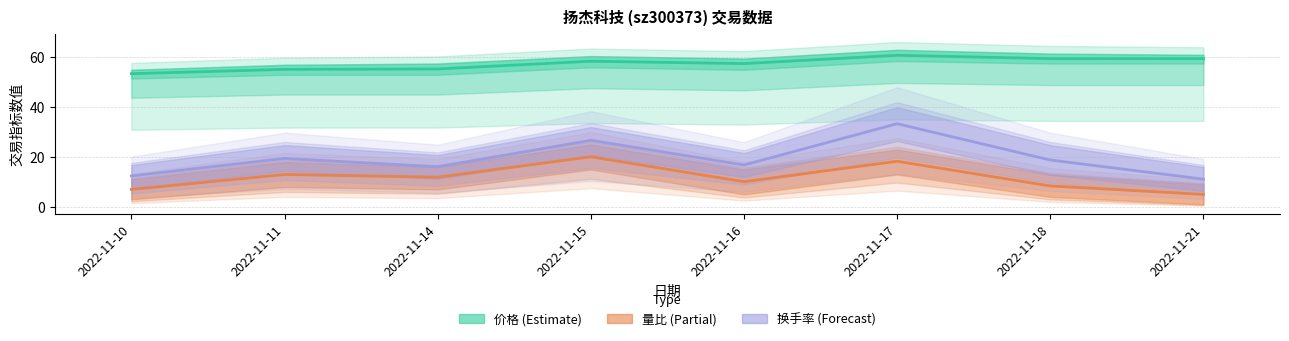

At which label does 价格 (Estimate) first exceed 58?

2022-11-15